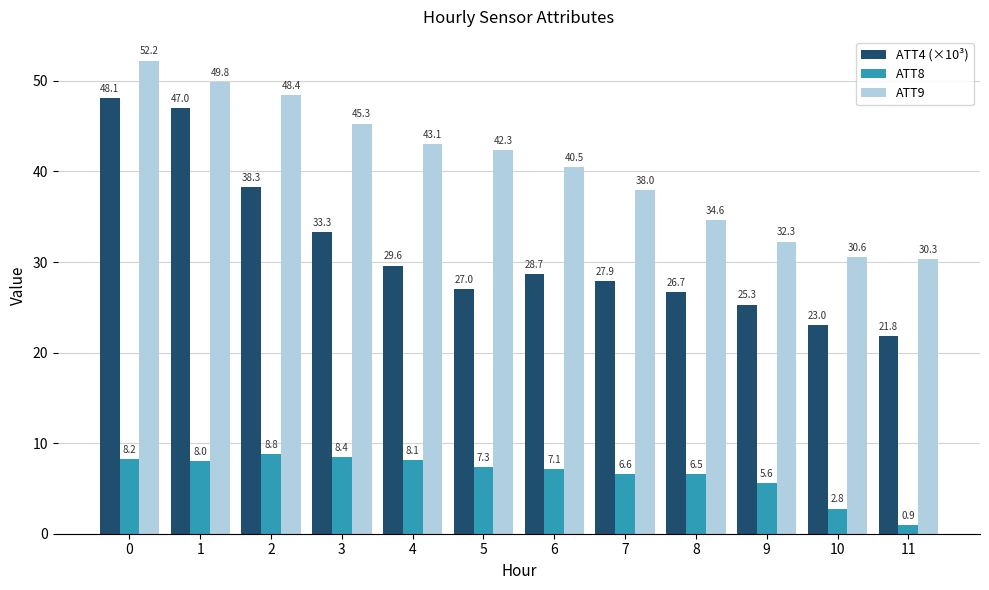

Is it true that ATT8 equals 3.2 at 9?

False